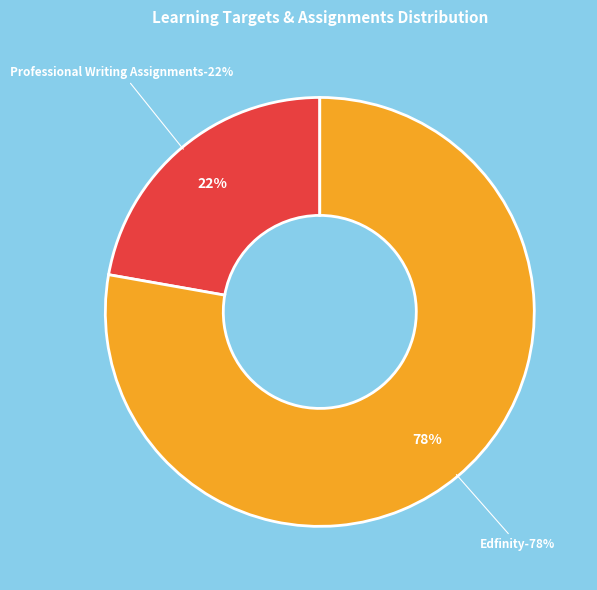

Does Edfinity represent more than half of the total?

Yes